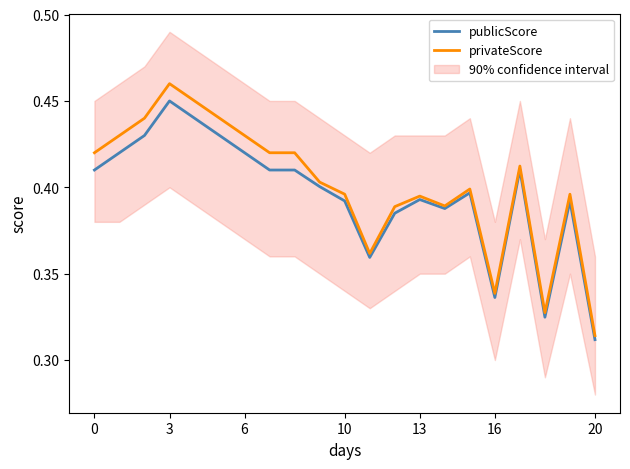

At 17, list the series in order from smallest to largest.

publicScore, privateScore